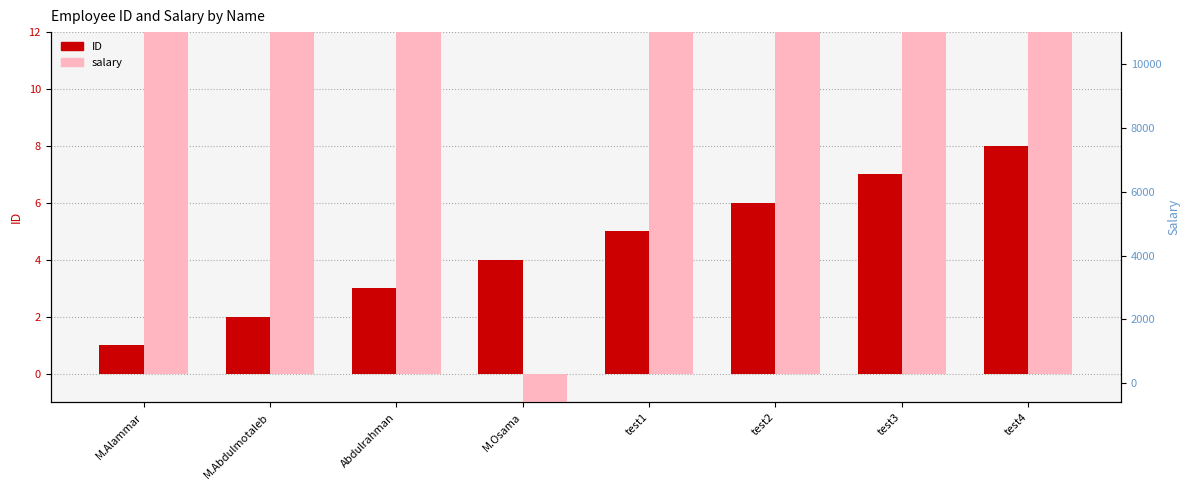

What are all the series names shown in the legend?

ID, salary